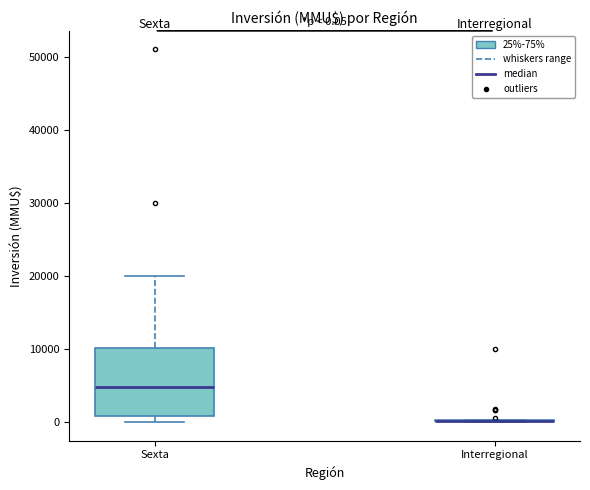

Comparing the boxes themselves (not the whiskers), which one is the tallest?

Sexta